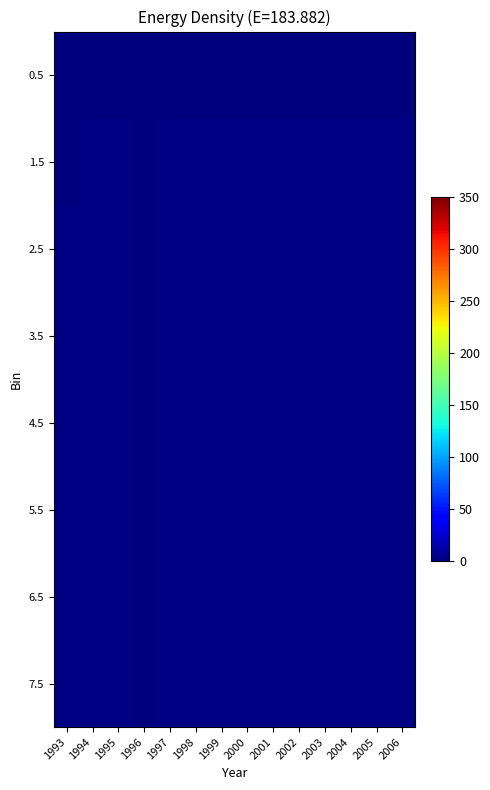

Reading right to left, extract all data points from this chart.

0.5: 2006=0.1	2005=0.2	2004=0.2	2003=0.2	2002=0.2	2001=0.2	2000=0.2	1999=0.2	1998=0.2	1997=0.2	1996=0.1	1995=0.2	1994=0.2	1993=0.2
1.5: 2006=1.9	2005=1.6	2004=1.6	2003=1.7	2002=1.8	2001=1.6	2000=1.6	1999=1.8	1998=1.6	1997=1.6	1996=0.8	1995=1.5	1994=1.4	1993=1.3
2.5: 2006=2.2	2005=1.8	2004=2.1	2003=2.2	2002=2.0	2001=1.8	2000=1.9	1999=2.4	1998=2.2	1997=1.9	1996=0.9	1995=1.8	1994=1.7	1993=1.6
3.5: 2006=2.3	2005=1.8	2004=2.1	2003=2.1	2002=2.0	2001=1.9	2000=1.9	1999=2.4	1998=2.2	1997=1.9	1996=0.9	1995=1.8	1994=1.7	1993=1.6
4.5: 2006=2.3	2005=1.8	2004=2.0	2003=2.2	2002=2.0	2001=1.8	2000=2.0	1999=2.4	1998=2.2	1997=1.9	1996=0.9	1995=1.8	1994=1.7	1993=1.7
5.5: 2006=2.2	2005=1.8	2004=2.0	2003=2.2	2002=2.0	2001=1.9	2000=1.9	1999=2.4	1998=2.2	1997=2.0	1996=0.9	1995=1.8	1994=1.7	1993=1.7
6.5: 2006=2.3	2005=1.8	2004=2.0	2003=2.1	2002=2.0	2001=1.9	2000=1.9	1999=2.4	1998=2.2	1997=1.9	1996=0.9	1995=1.8	1994=1.7	1993=1.7
7.5: 2006=2.2	2005=1.8	2004=2.0	2003=2.1	2002=2.0	2001=1.9	2000=1.9	1999=2.4	1998=2.2	1997=1.9	1996=0.9	1995=1.8	1994=1.7	1993=1.7